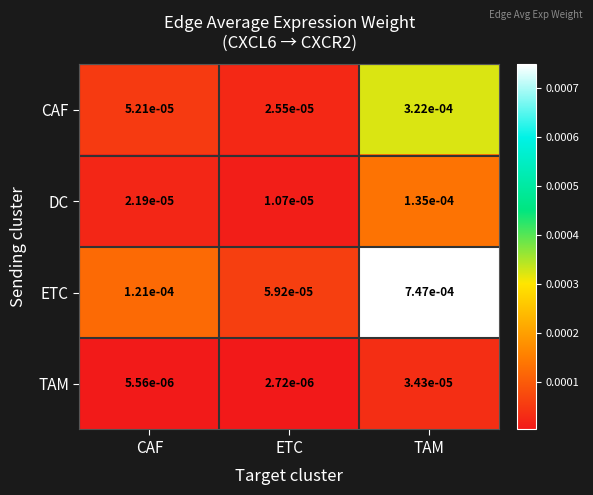

Which series has the largest range (max minus min)?

ETC